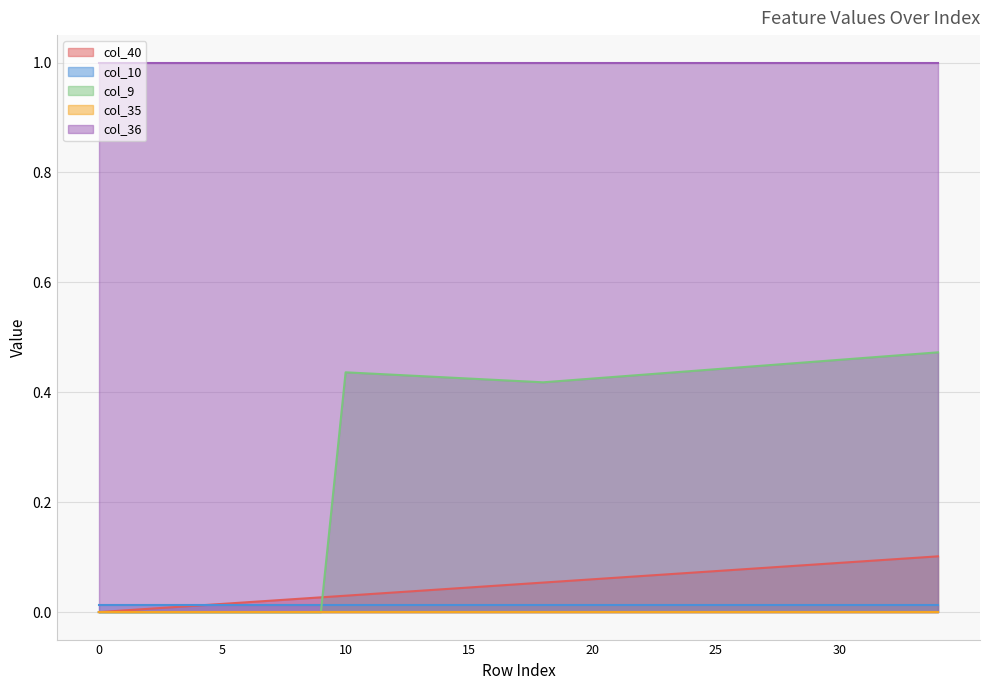

True or false: col_9 and col_36 intersect in this chart.

False